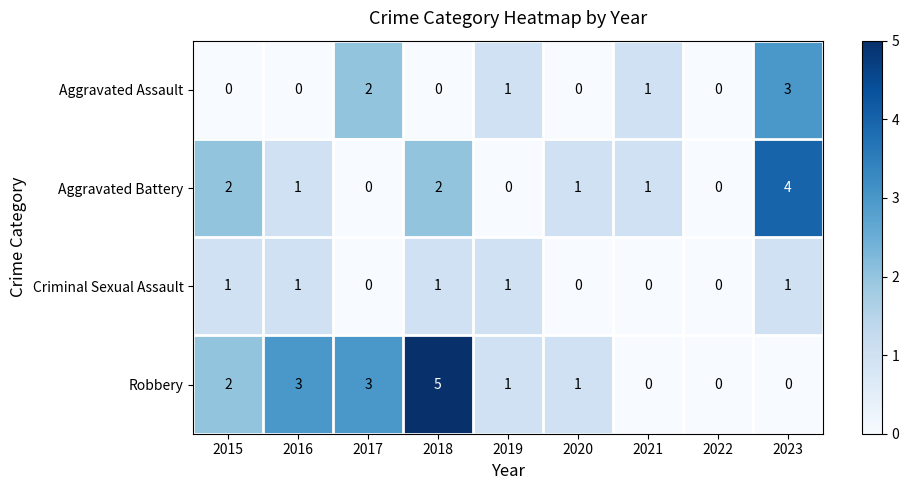

At which label does Aggravated Battery first exceed 1?

2015